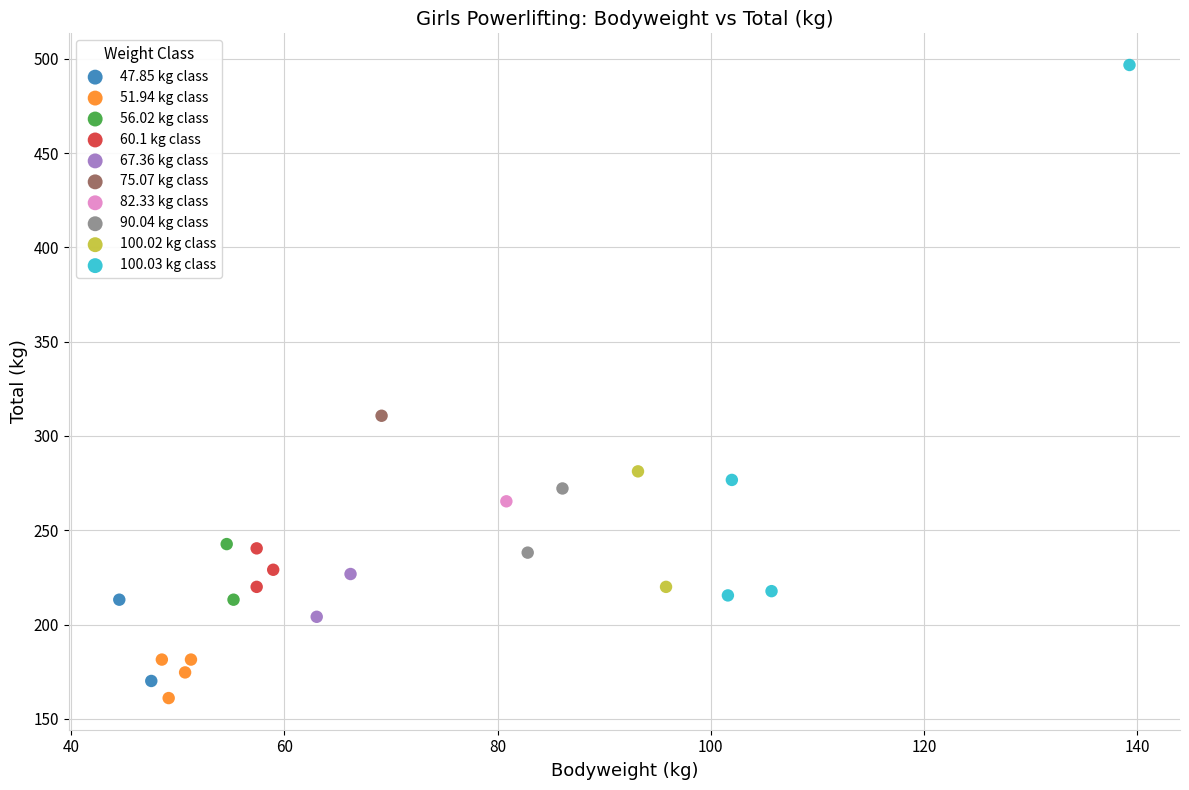

What are all the series names shown in the legend?

47.85 kg class, 51.94 kg class, 56.02 kg class, 60.1 kg class, 67.36 kg class, 75.07 kg class, 82.33 kg class, 90.04 kg class, 100.02 kg class, 100.03 kg class